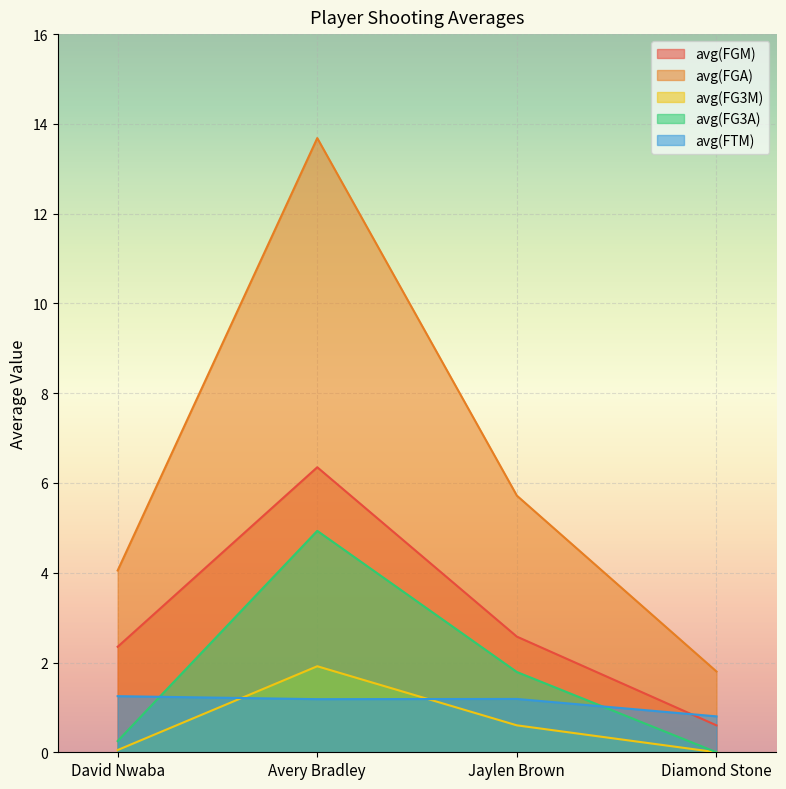

True or false: avg(FGA) has a value of 4.0 at David Nwaba.

True